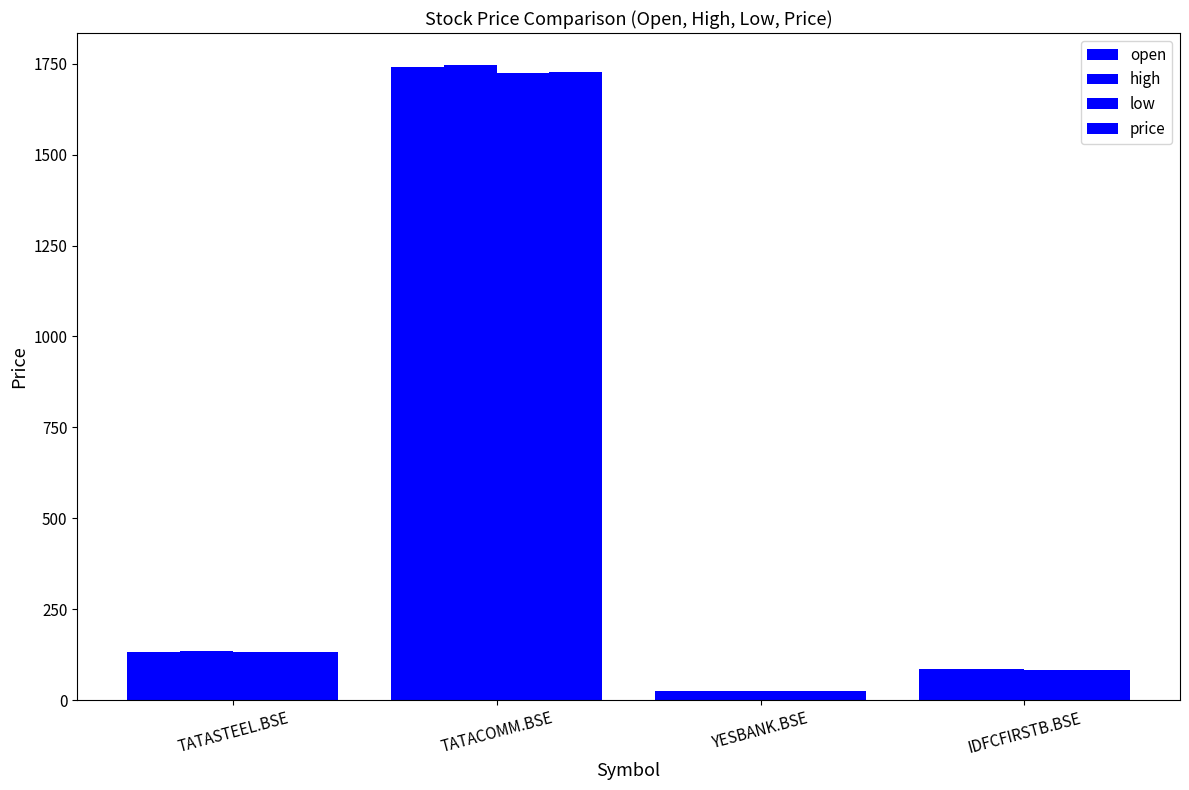

What is the value of the open bar at the 4th from the left?

86.0